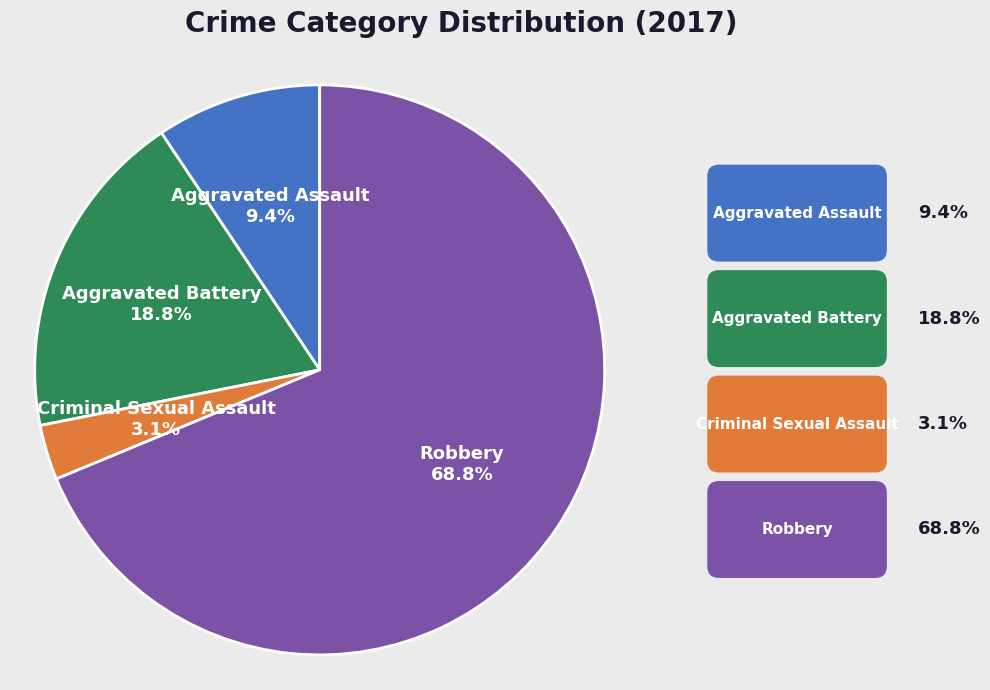

How many segments does this pie chart have?

4